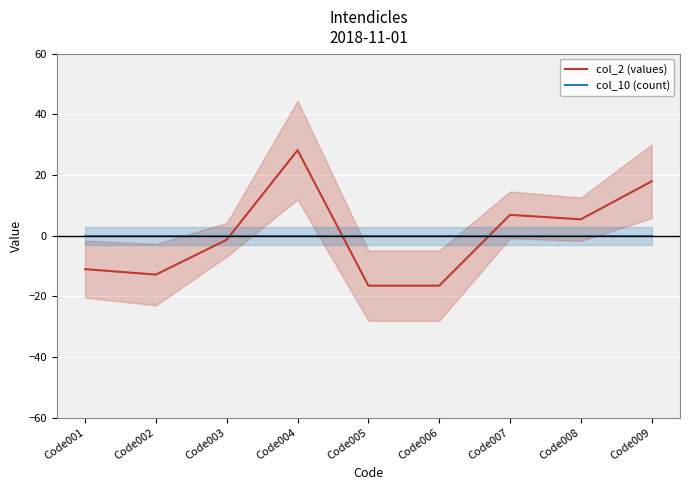

Is this an area chart (filled region under the line)?

No